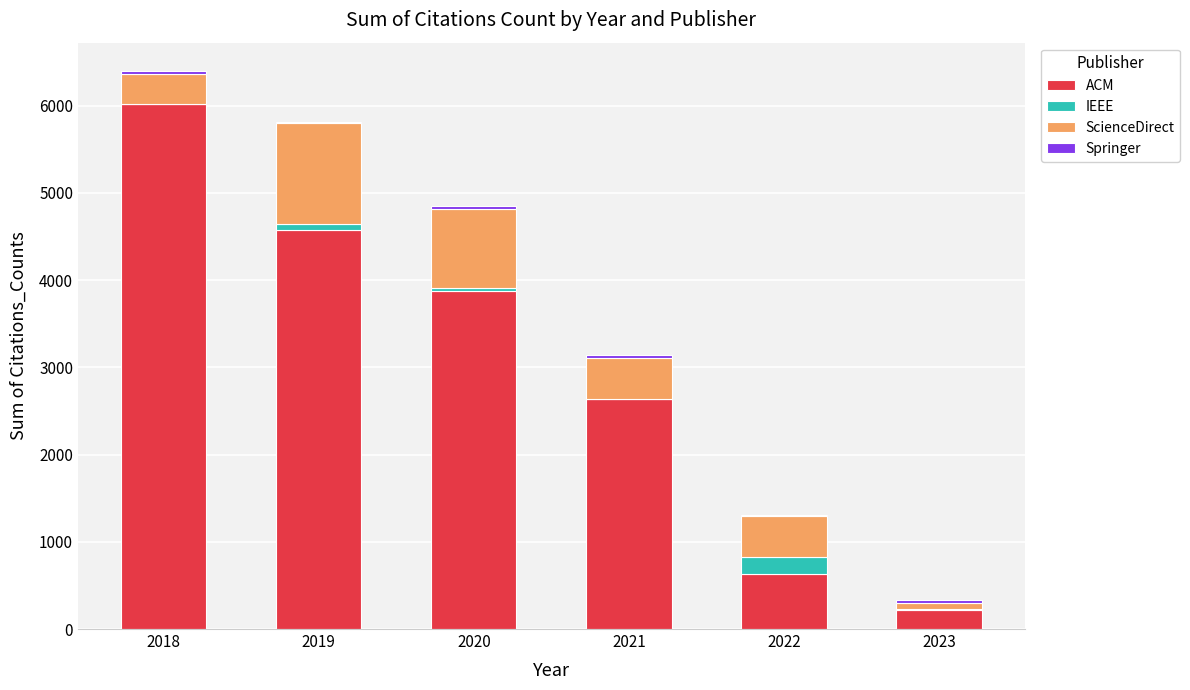

The ACM series shows 213 at 2023. True or false?

True